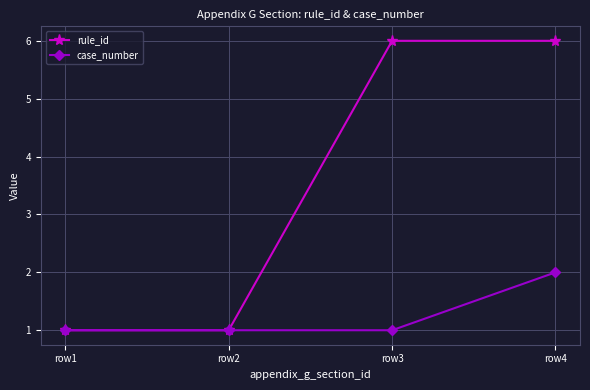

What is the difference between the highest and lowest values at row3?

5